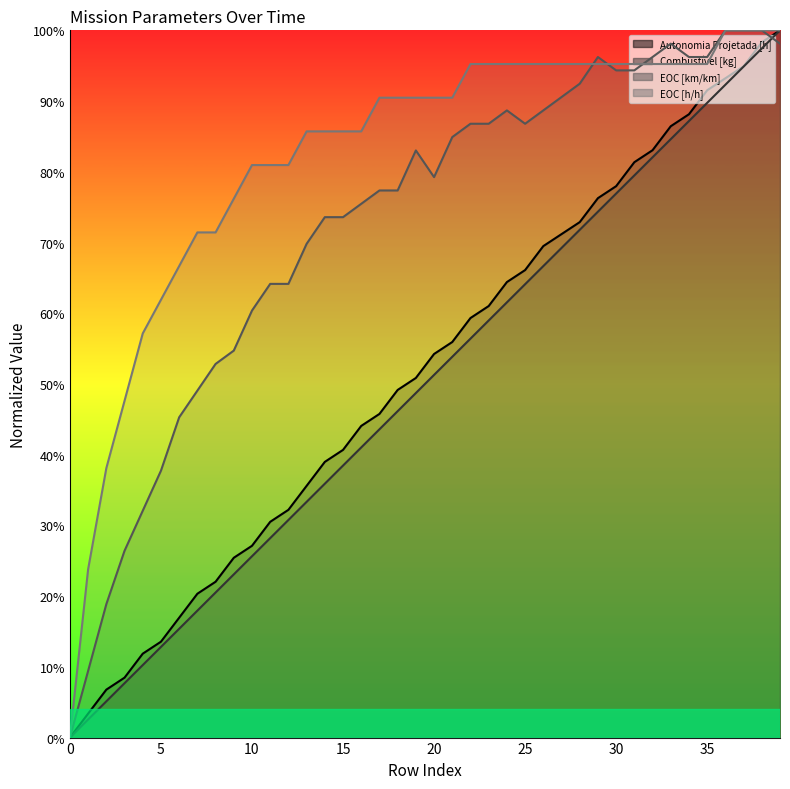

List the series in order of their peak value, highest first.

Autonomia Projetada [h], Combustível [kg], EOC [km/km], EOC [h/h]